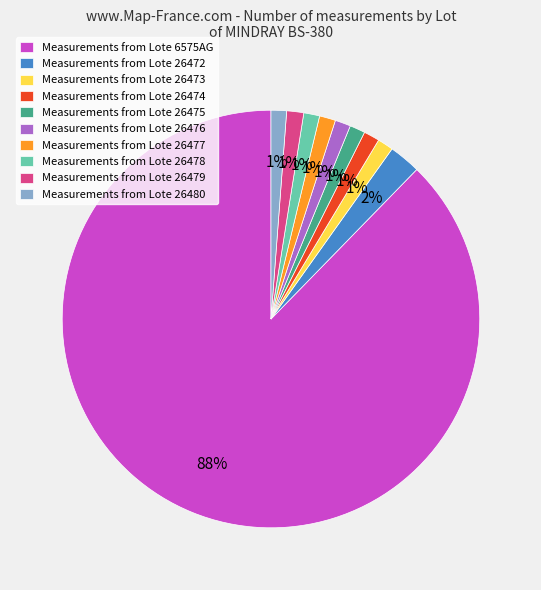

Combined, do Measurements from Lote 26473 and Measurements from Lote 26474 account for over 50%?

No